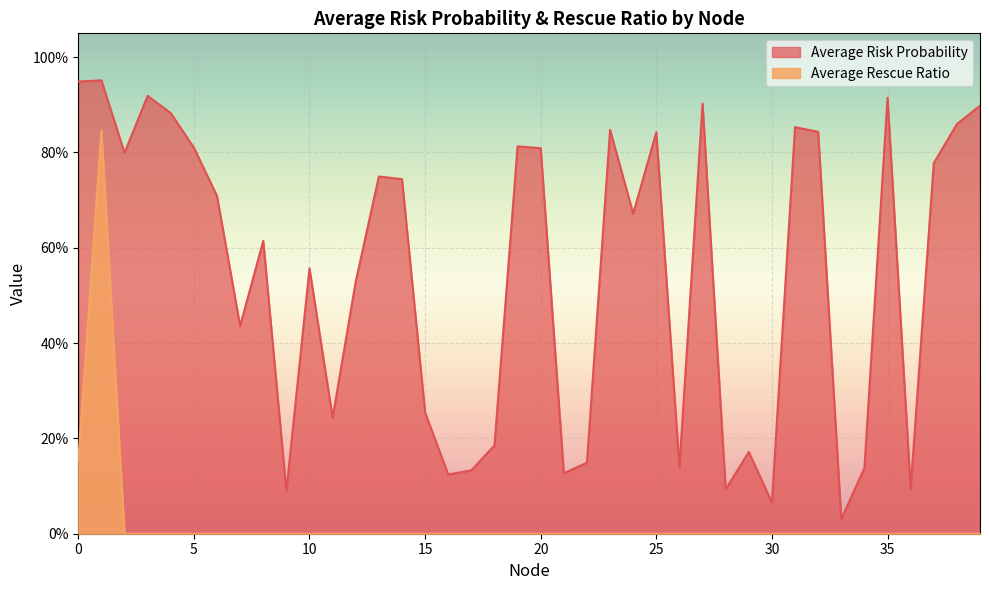

Is it true that Average Risk Probability equals 0.2 at 14?

False